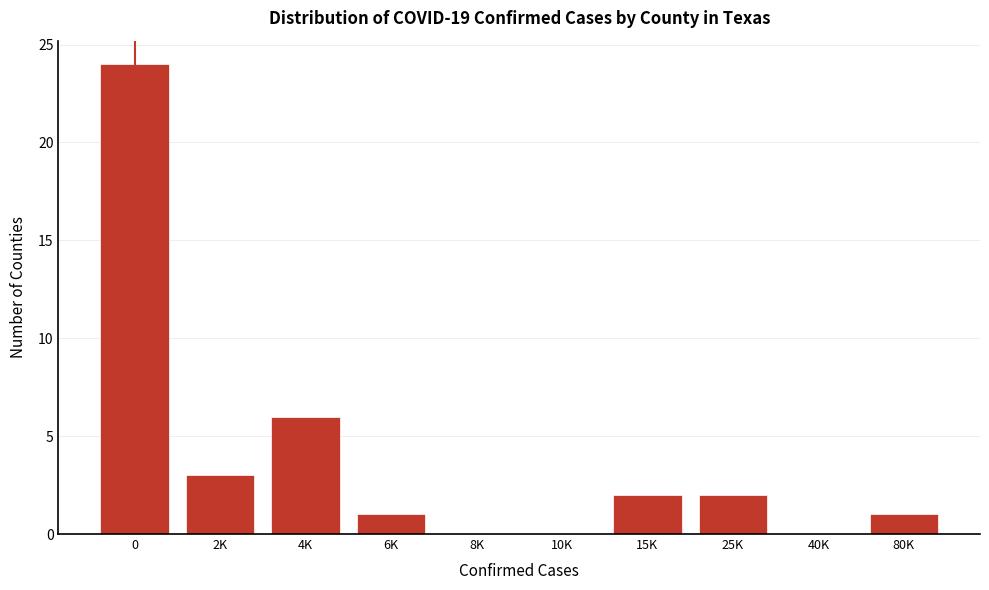

Reading right to left, extract all data points from this chart.

80K=1	40K=0	25K=2	15K=2	10K=0	8K=0	6K=1	4K=6	2K=3	0=24